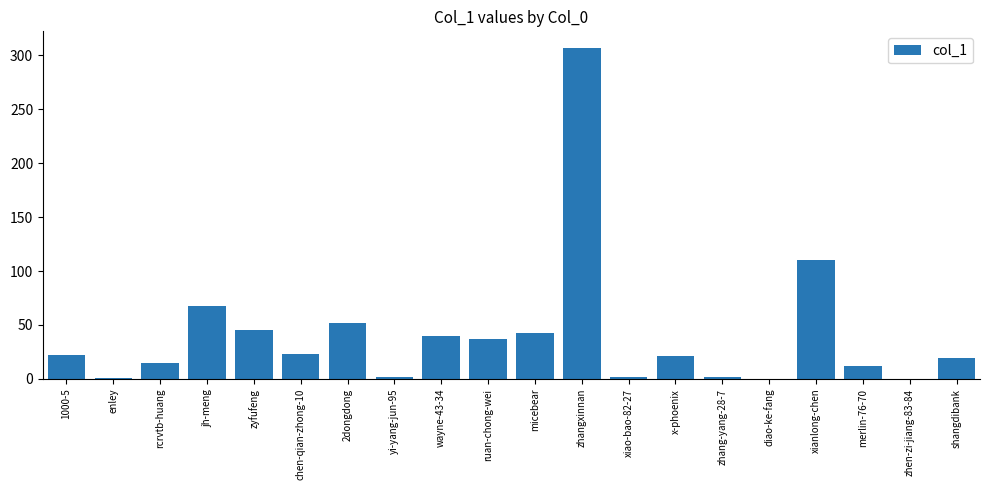

What is the sum of all values?

821